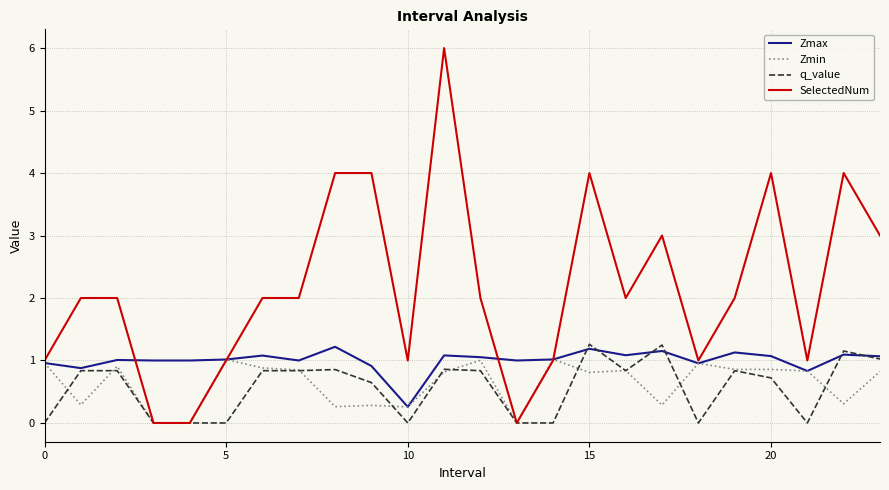

How many categories are shown in the chart?

24